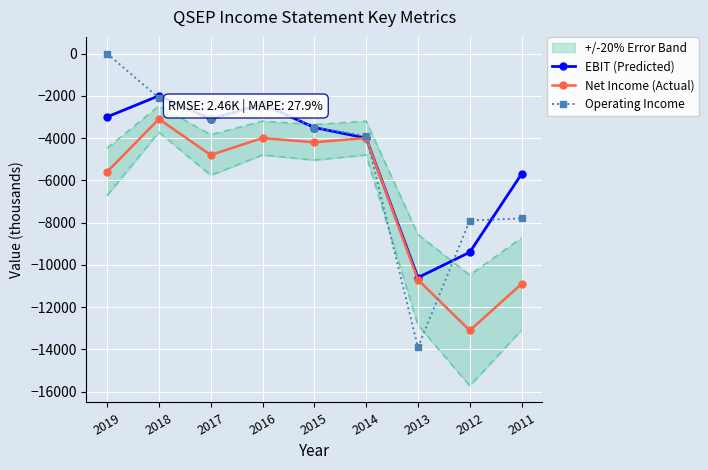

At which category does the chart reach its minimum across all series?

2013